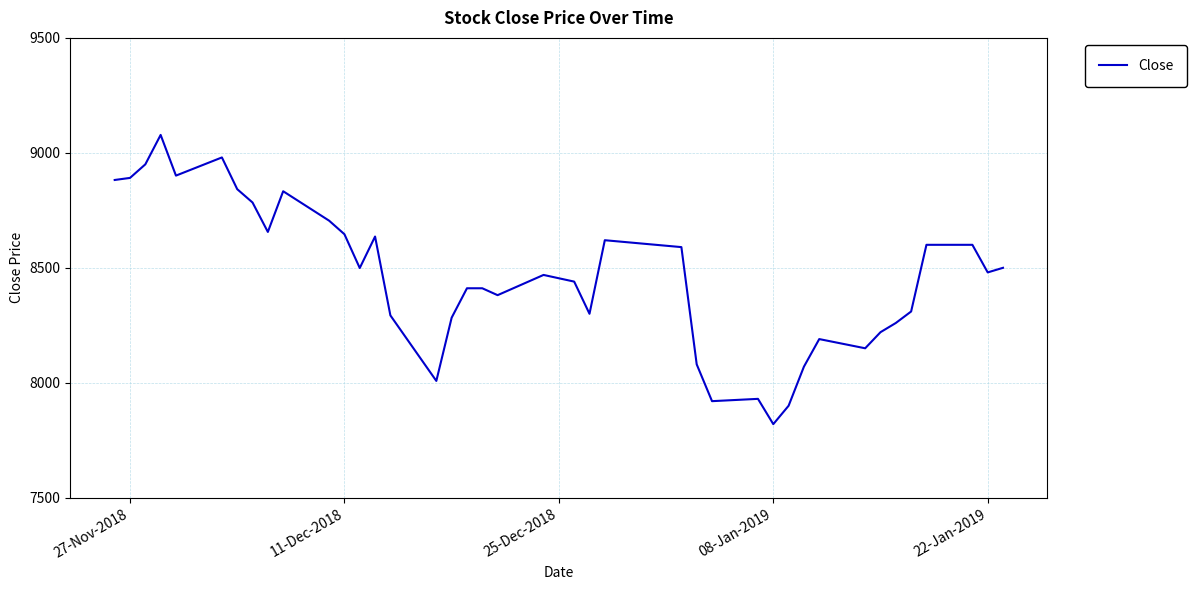

How many categories are shown in the chart?

40